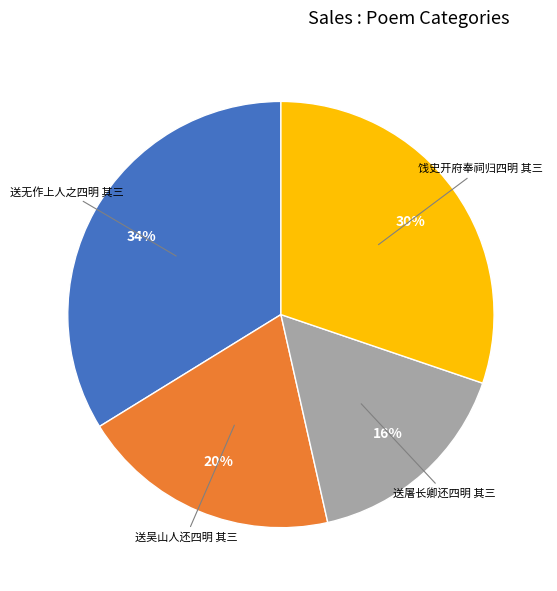

To the nearest percent, what is the difference between the largest and smallest slice percentages?

18%